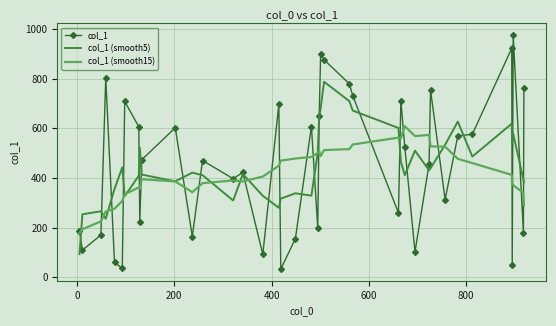

Which series has the widest spread of values?

col_1